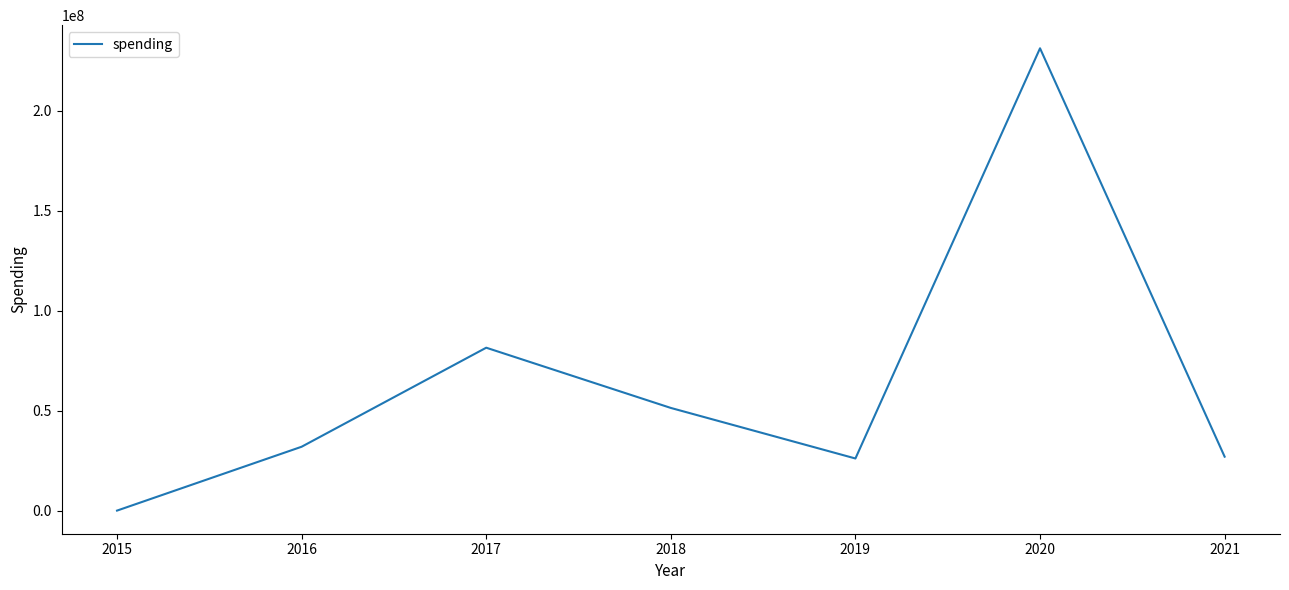

Where is the first local minimum?

2019